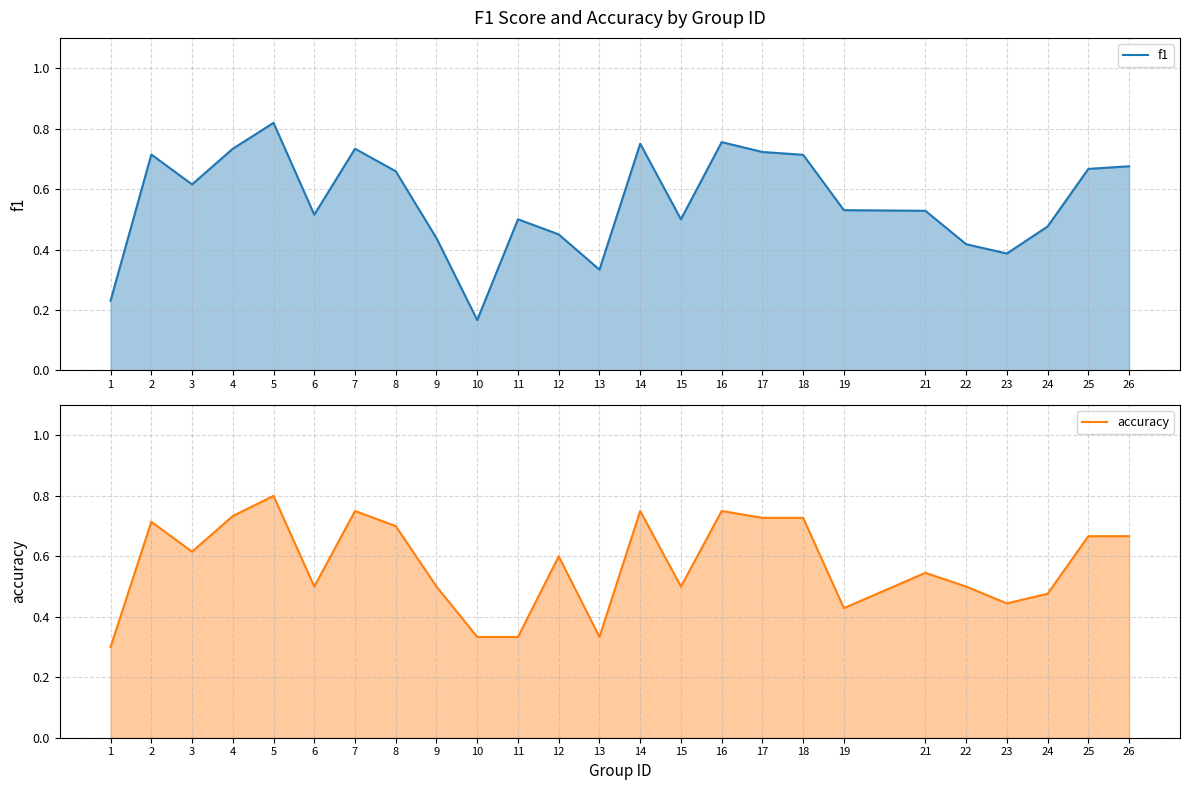

What is the sum of all accuracy values?

14.4